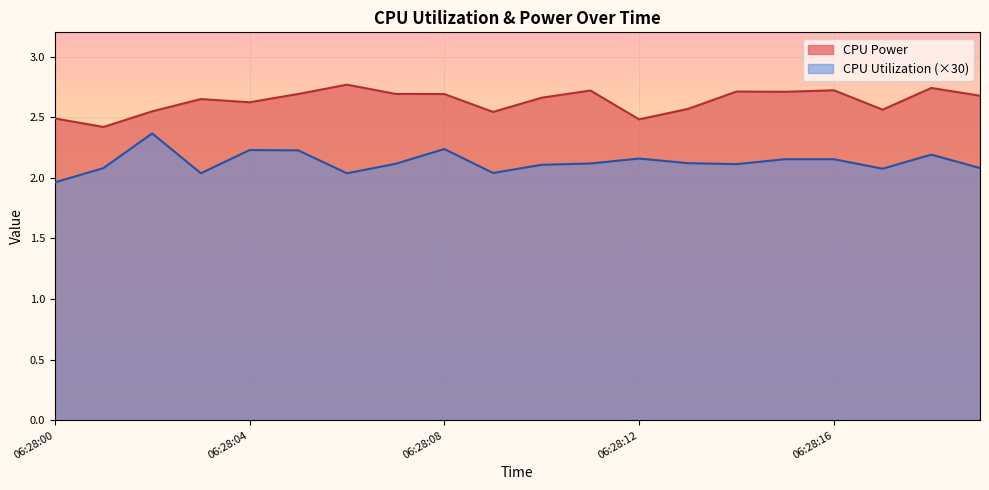

Is it true that CPU Utilization equals 0.1 at 06:30:13?

False